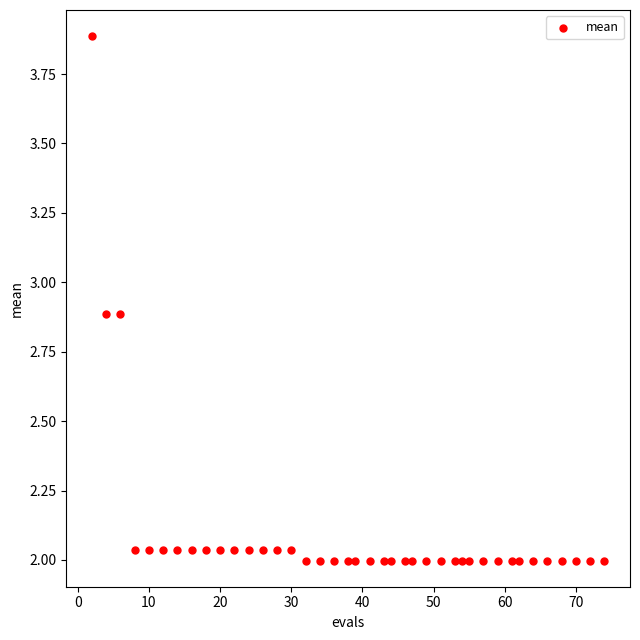

What is the range of Y values (max minus min)?

1.9